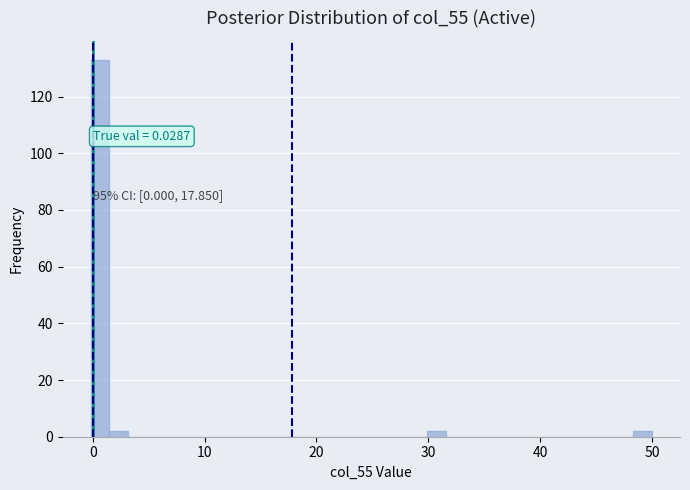

Read against the x-axis, roughly where is the centre of the tallest bar?

1